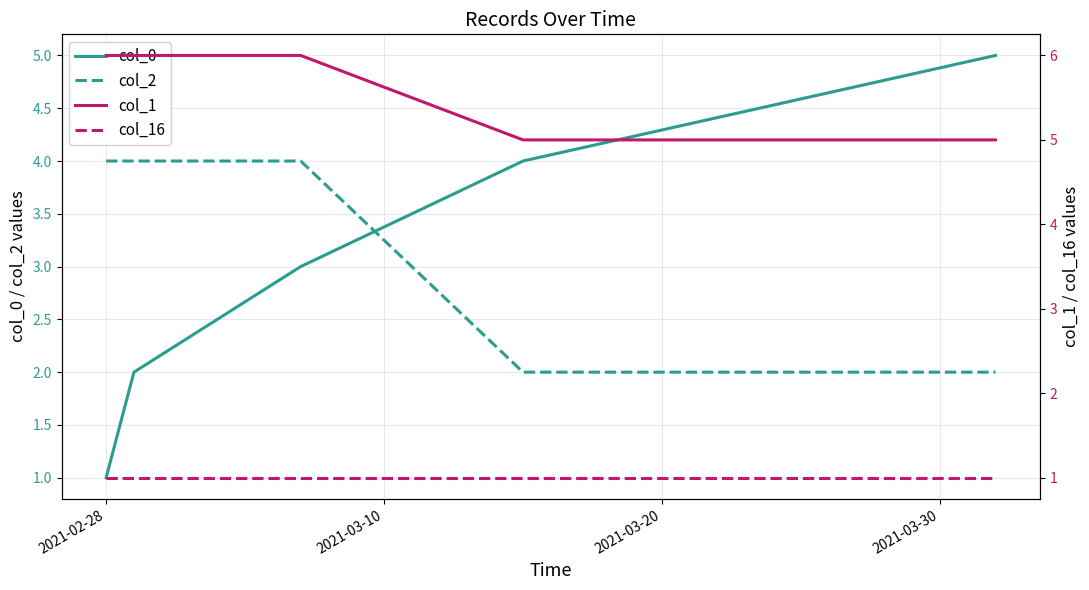

What is the value of the col_1 point at the 4th from the left?

5